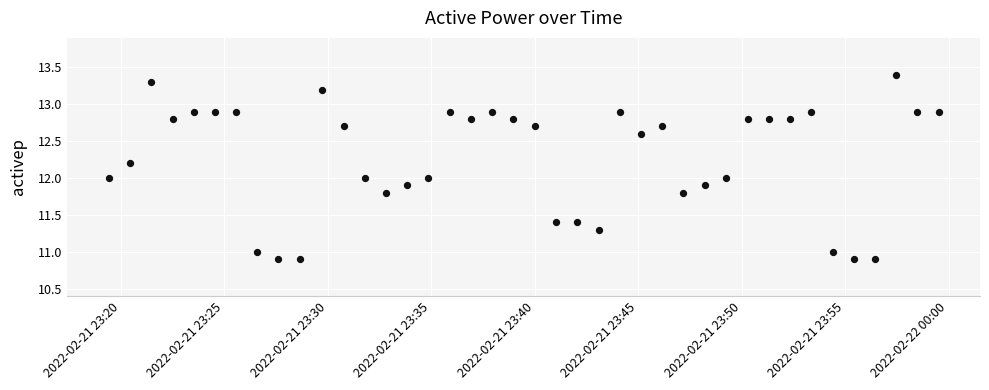

What is the range of Y values (max minus min)?

2.5